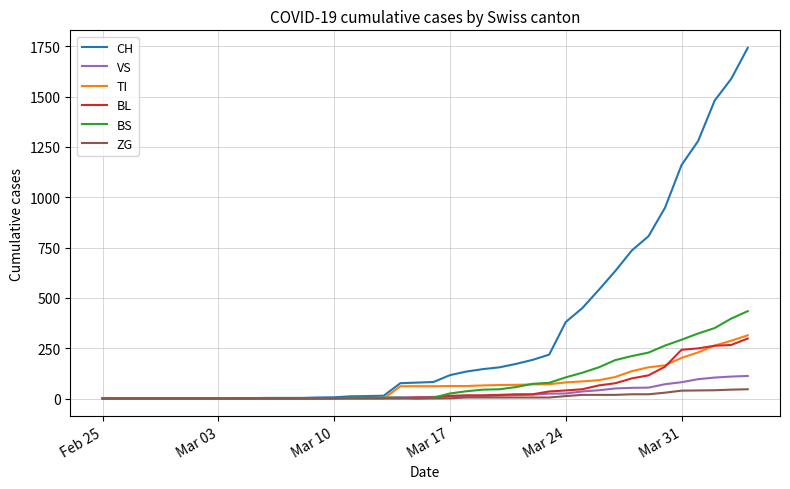

How many lines are shown in the chart?

6